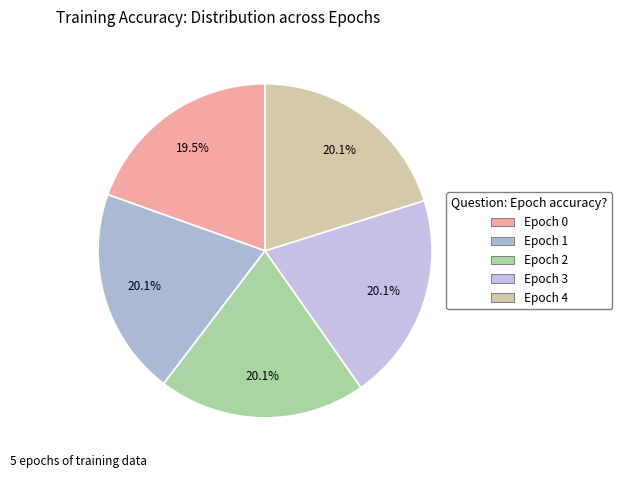

Rank the categories by value from highest to lowest.

Epoch 4, Epoch 3, Epoch 2, Epoch 1, Epoch 0